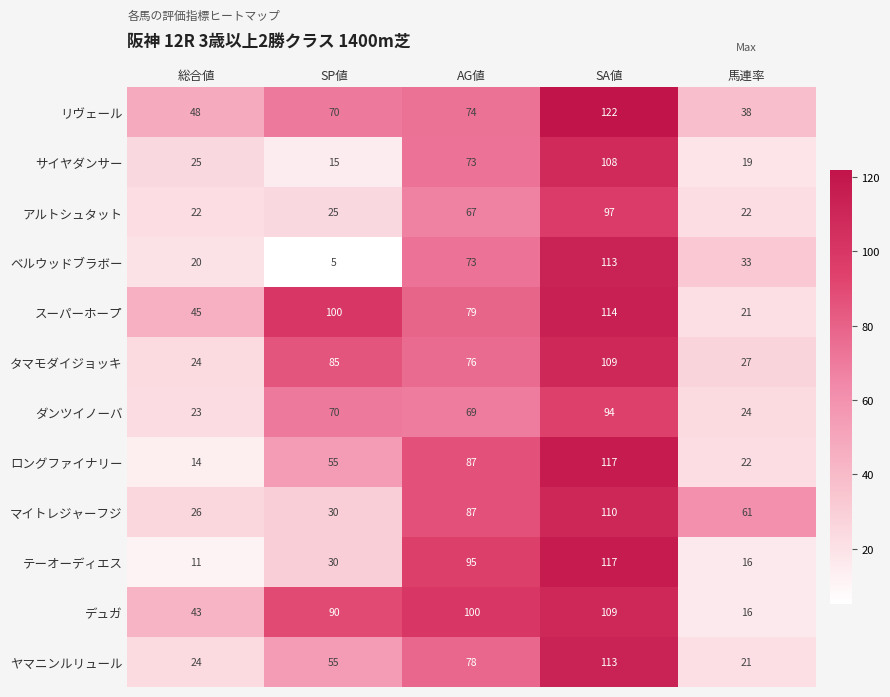

What is the total value across all series at SP値?

630